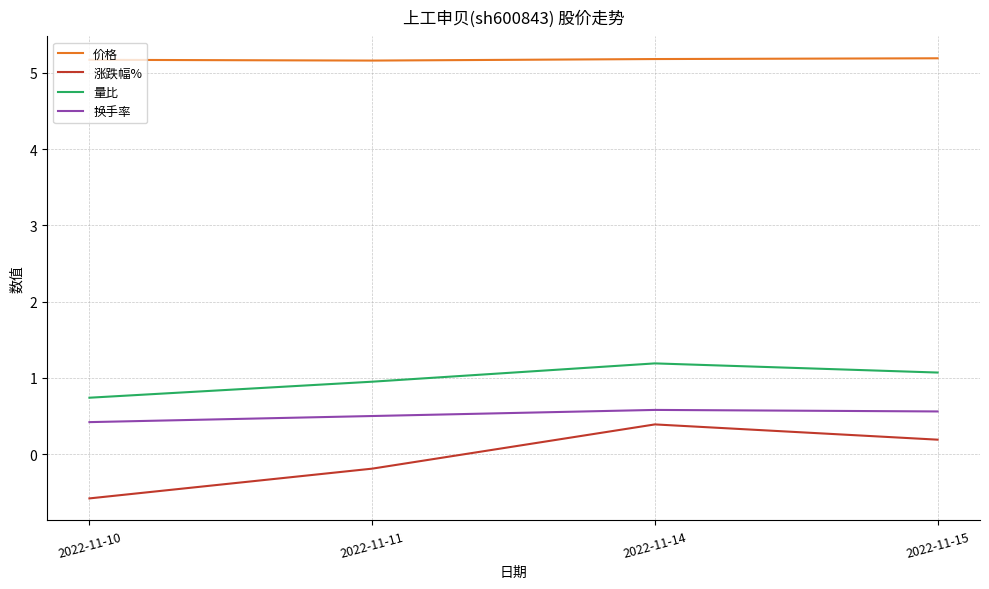

The 量比 series shows 0.9 at 2022-11-11. True or false?

True